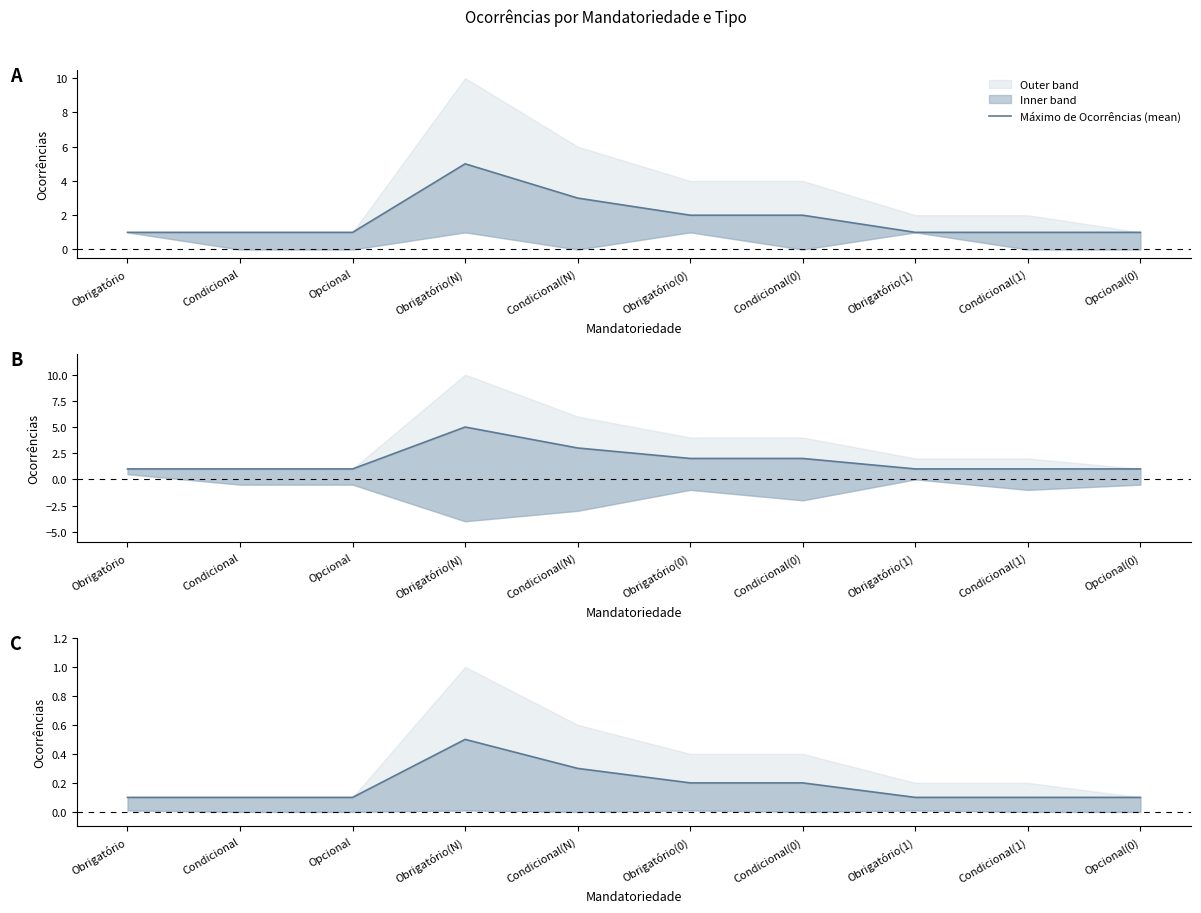

Rank the categories by value from lowest to highest.

Obrigatório, Condicional, Opcional, Obrigatório(1), Condicional(1), Opcional(0), Obrigatório(0), Condicional(0), Condicional(N), Obrigatório(N)